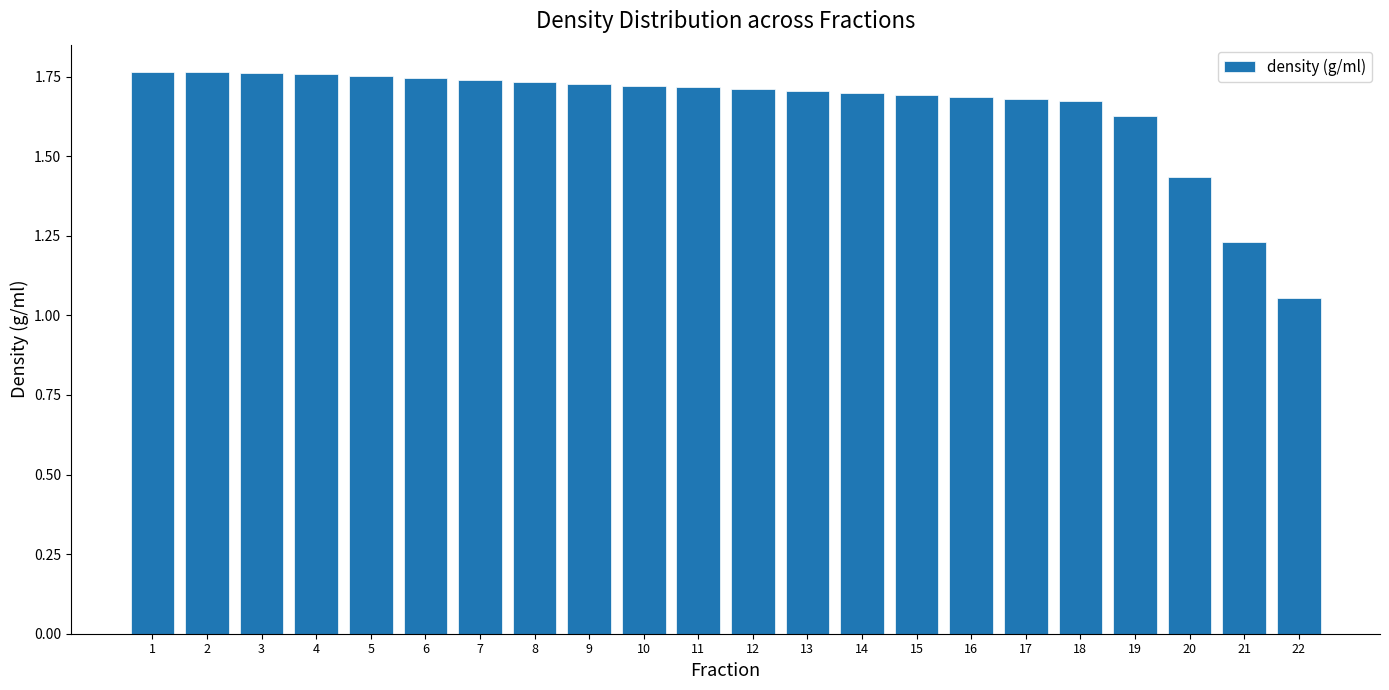

What is the sum of the values at 1 and 9?

3.5